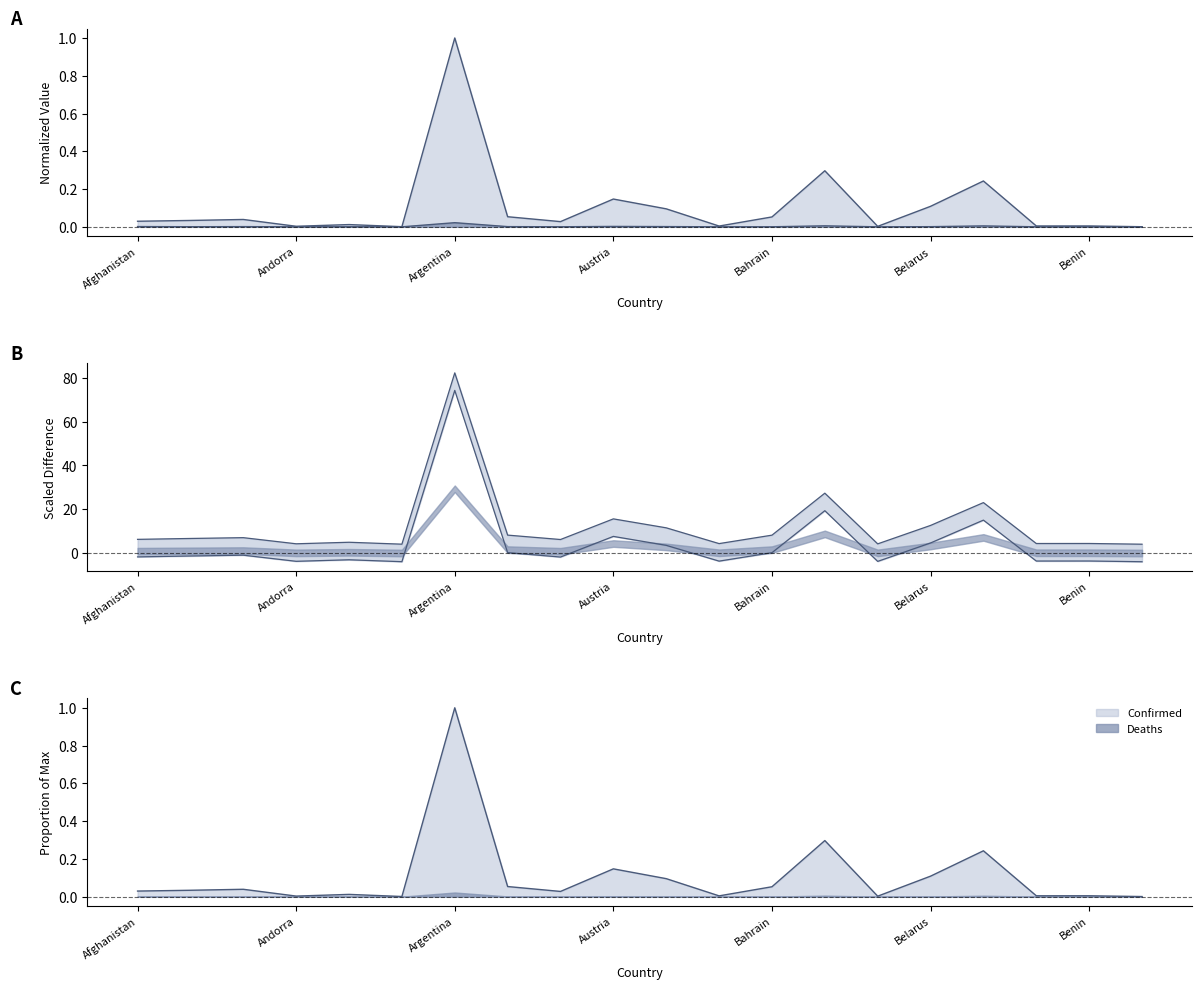

How many categories are shown in the chart?

20